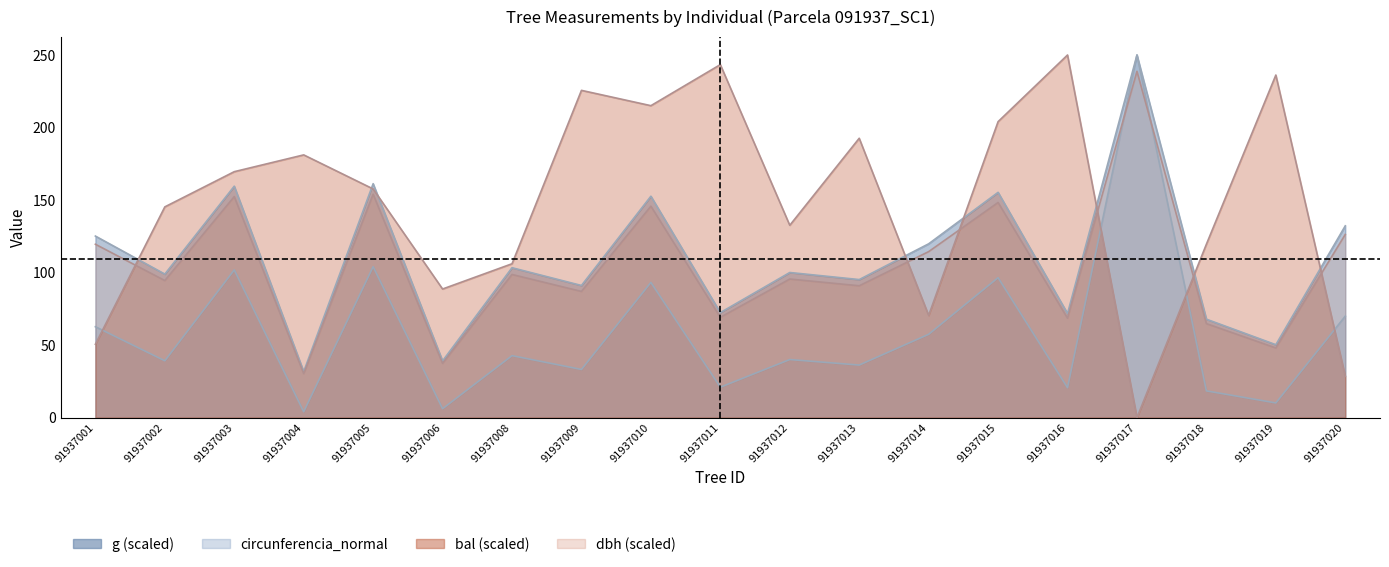

After their last crossing, which series has the higher values: bal or g?

g